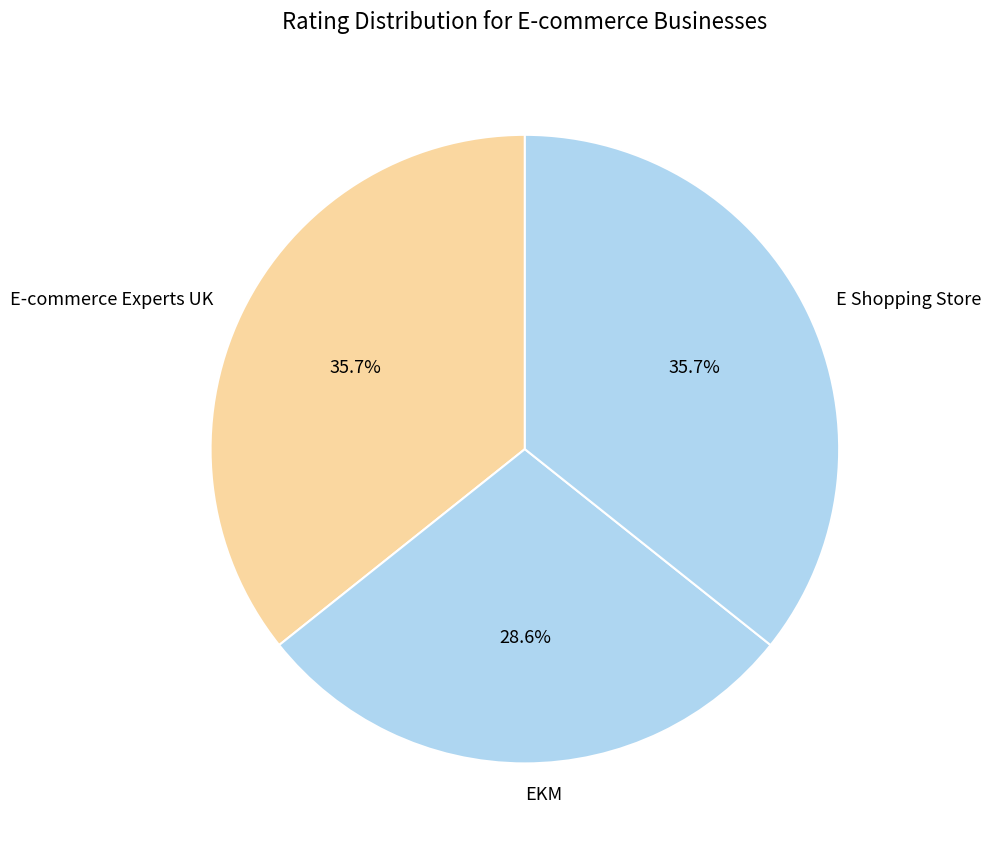

The E-commerce Experts UK slice represents 36% of the pie. True or false?

True